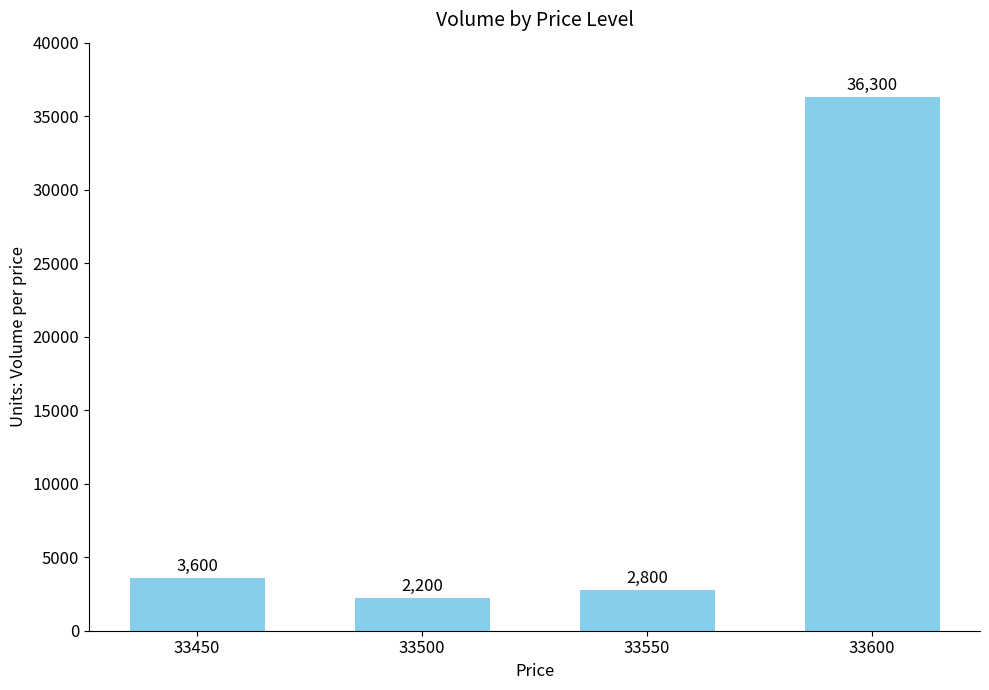

What is the smallest value displayed?

2200